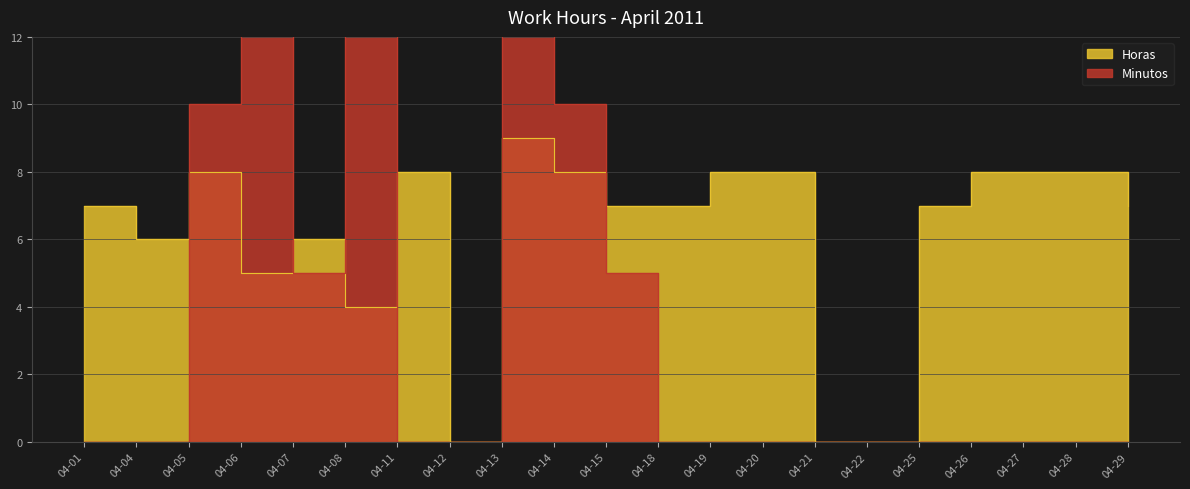

Does the chart display data point markers on the line(s)?

No